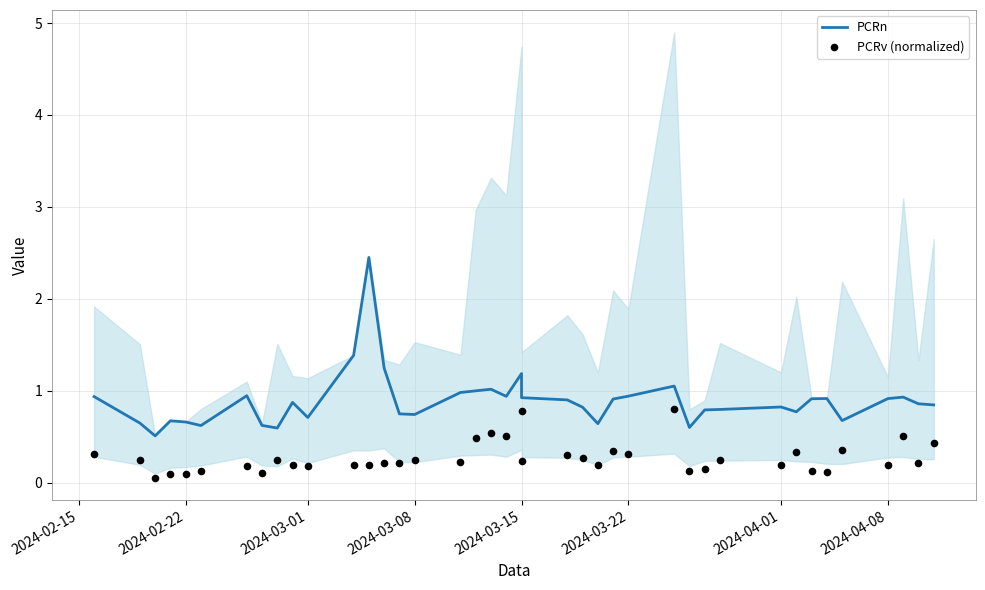

Which series contains the lowest Y value?

PCRv (normalized)